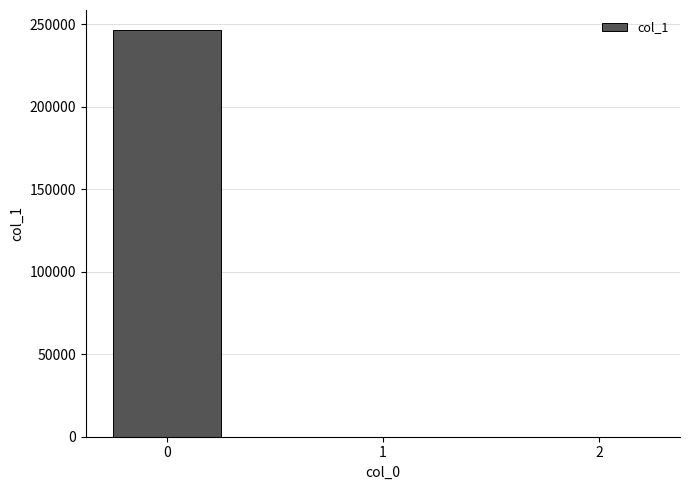

The chart shows a value of 246206.0 at 0. True or false?

True